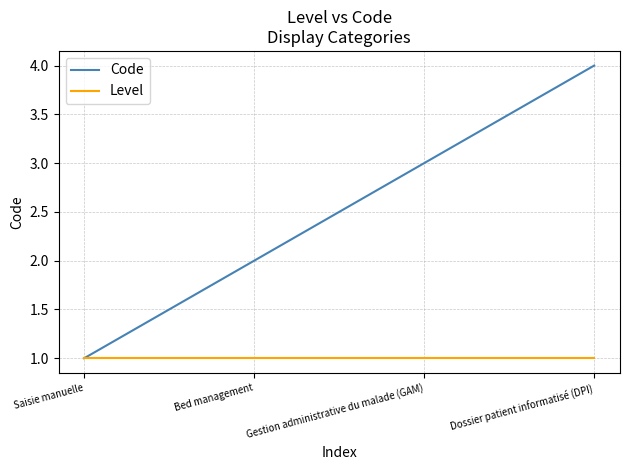

What position from the left is Gestion administrative du malade (GAM)?

3